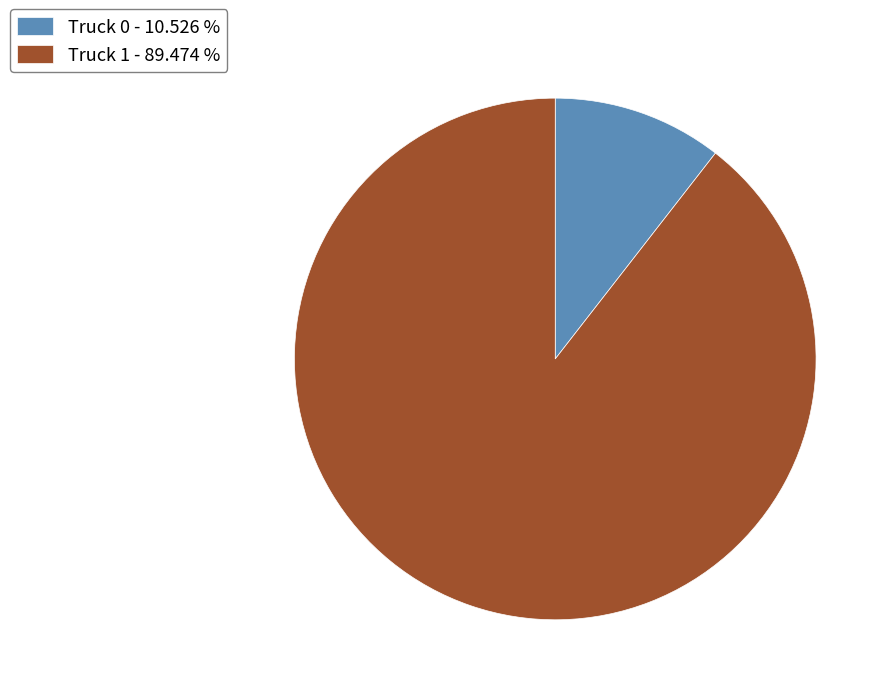

Is the sum of Truck 1 - 89.474 % and Truck 0 - 10.526 % greater than half?

Yes